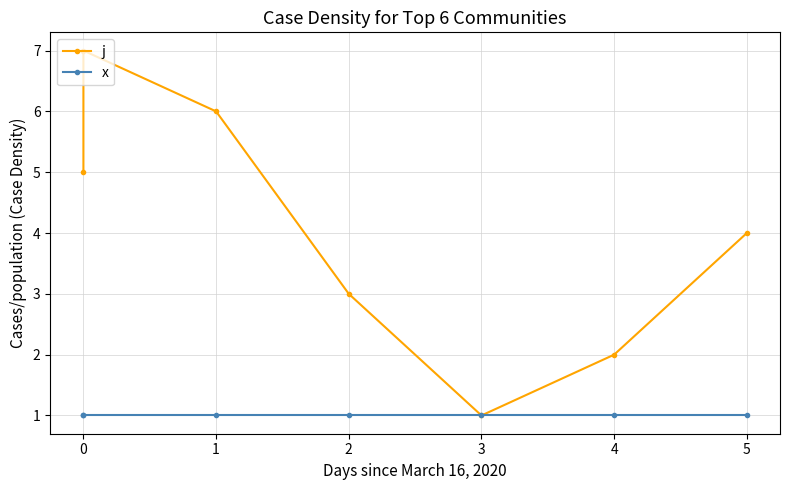

The x series shows 2 at 1. True or false?

False